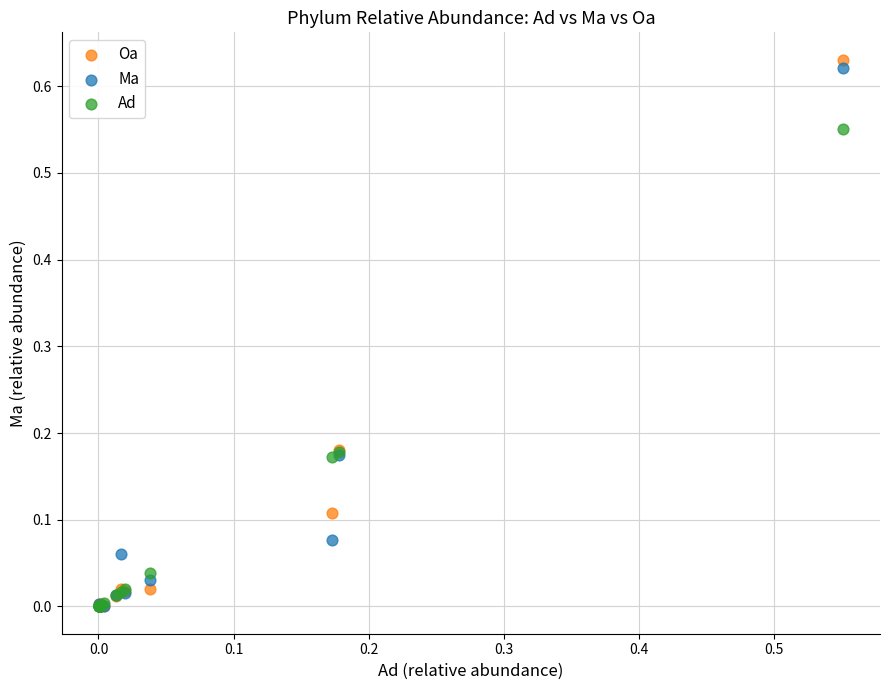

What are all the series names shown in the legend?

Oa, Ma, Ad